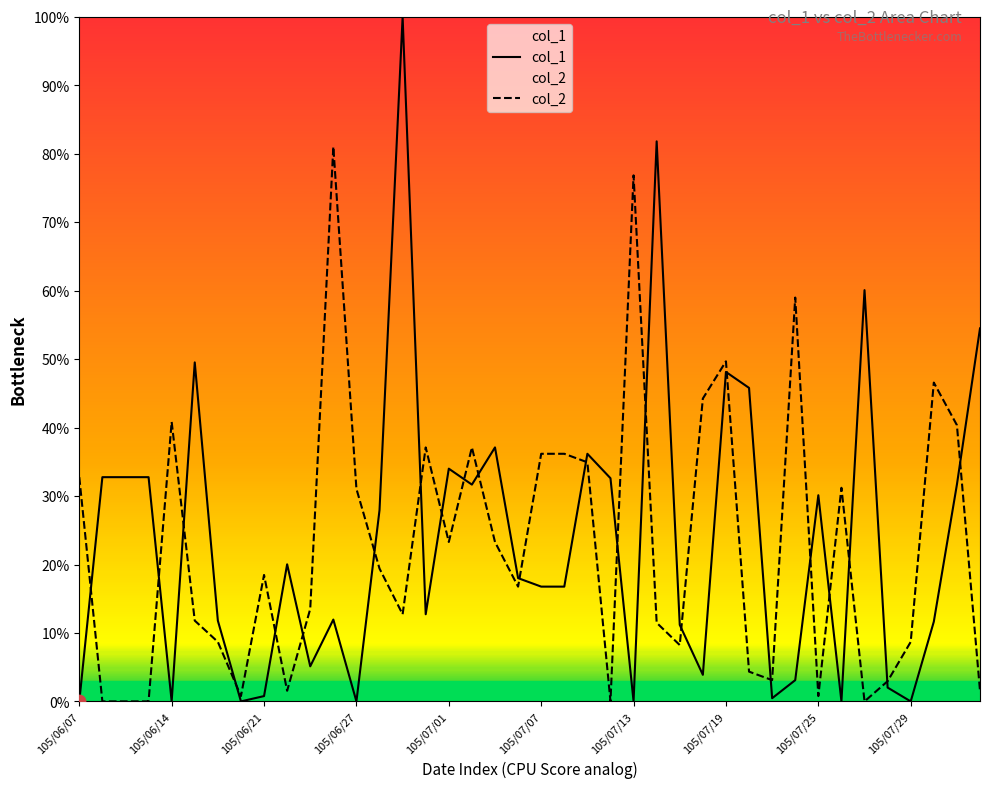

Which series contains the lowest Y value?

col_1